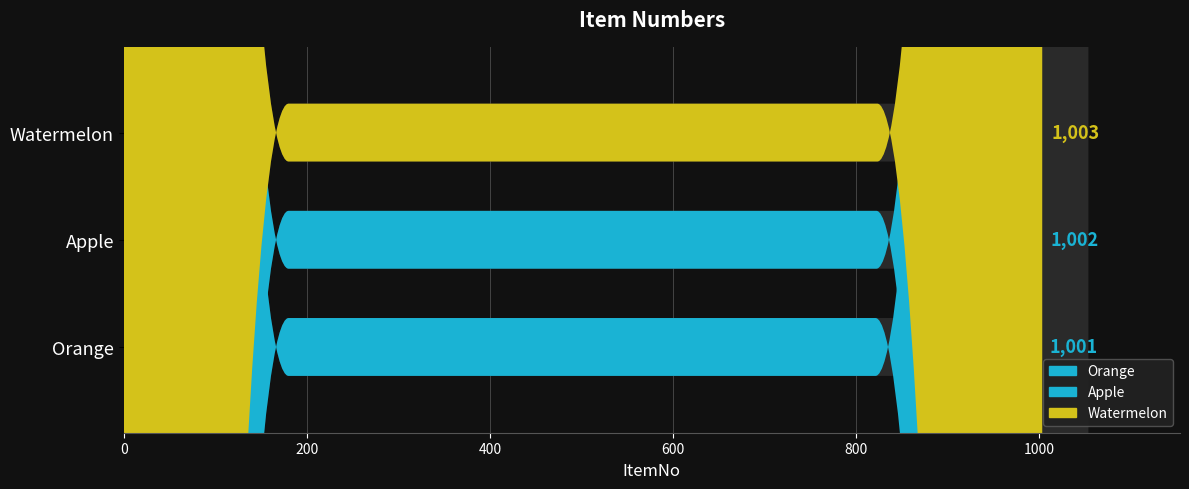

Reading left to right, transcribe all the data shown in this chart.

1001	1002	1003